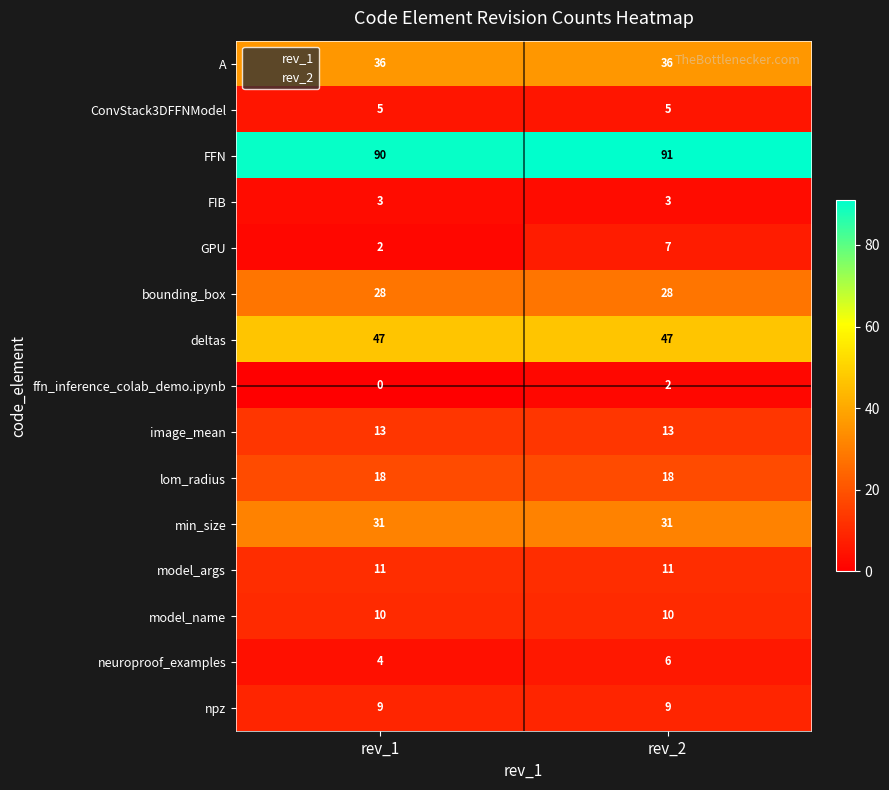

Is the value of npz at rev_2 greater than the value of bounding_box at rev_2?

No